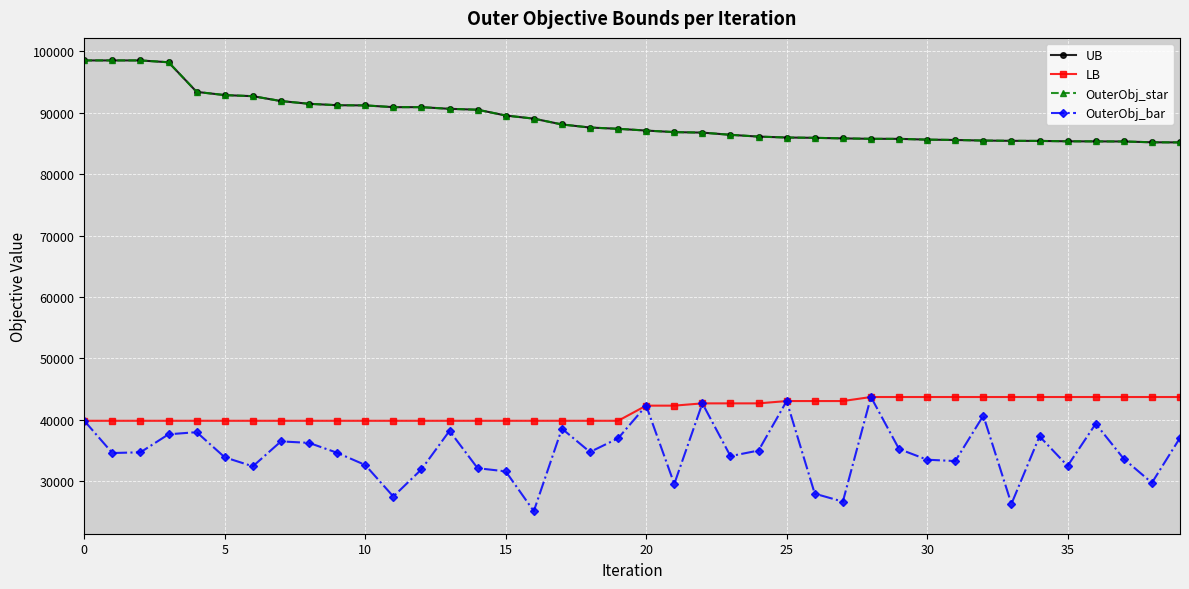

Is this an area chart (filled region under the line)?

No